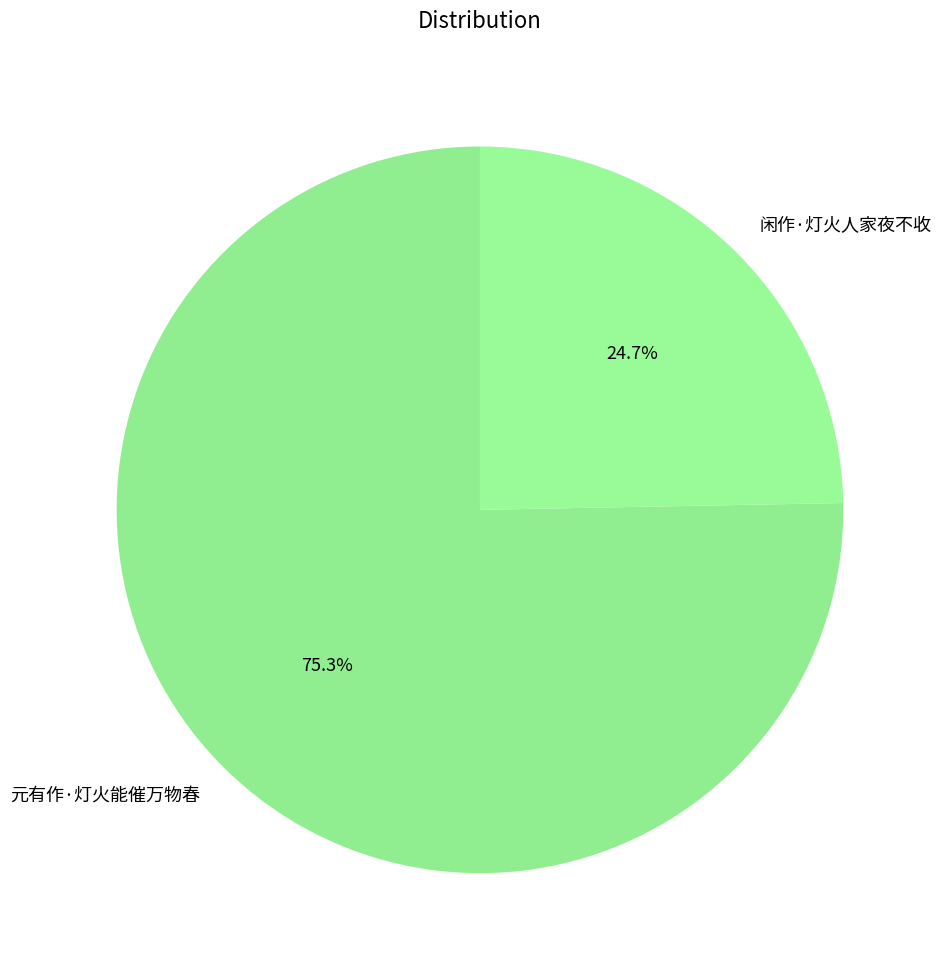

Rank the categories by value from lowest to highest.

闲作·灯火人家夜不收, 元有作·灯火能催万物春